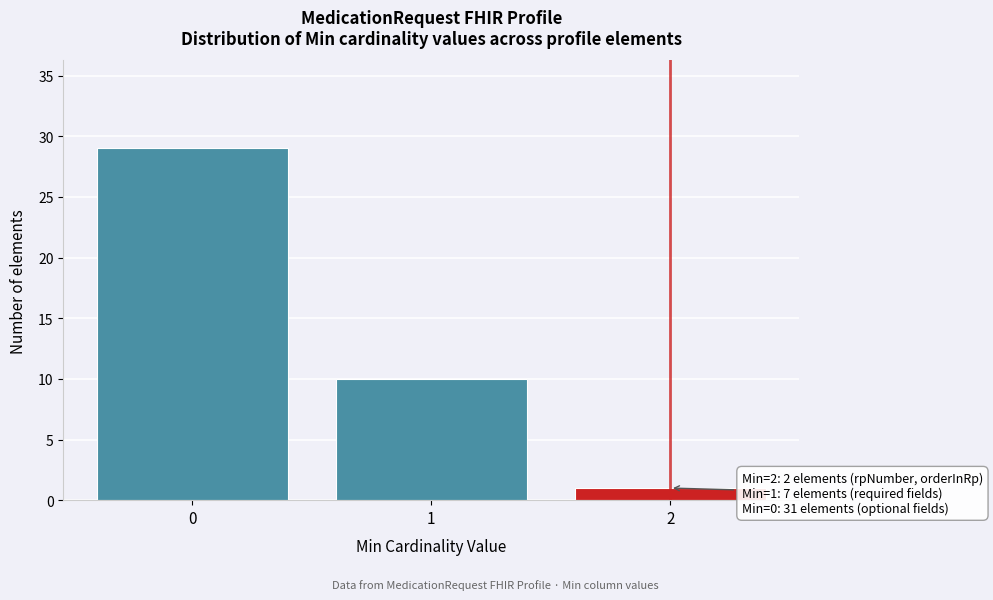

Reading left to right, what are all the values shown in this chart?

0=29	1=10	2=1